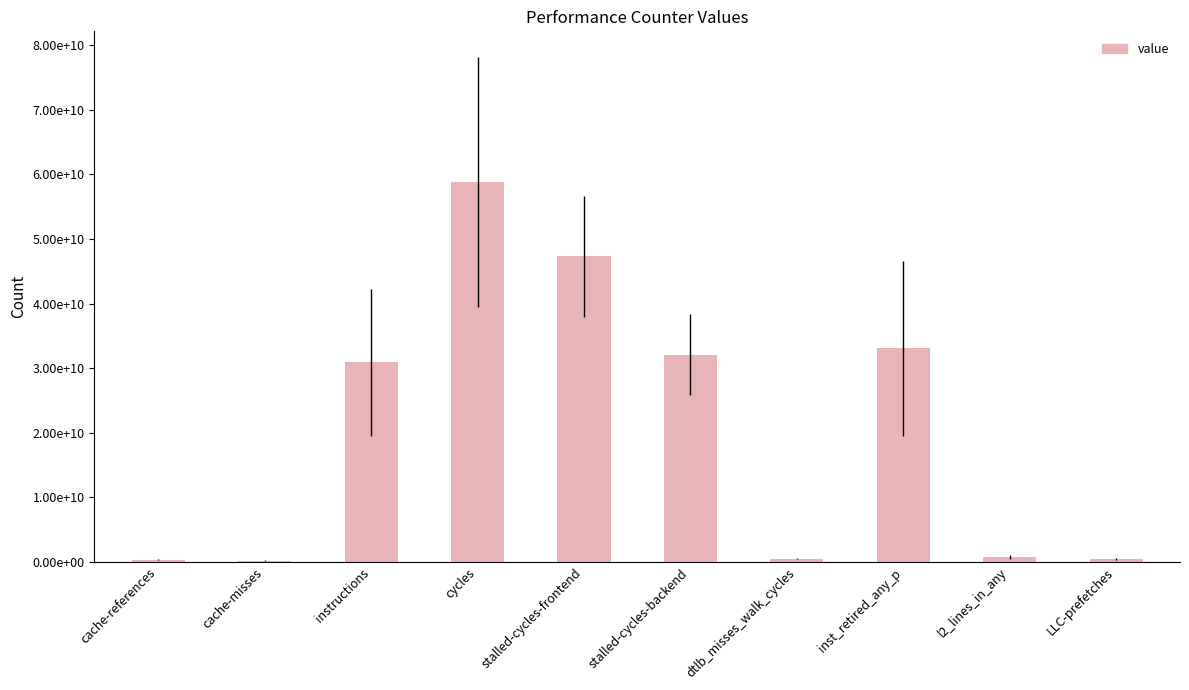

The value at inst_retired_any_p is 33051664657. True or false?

True